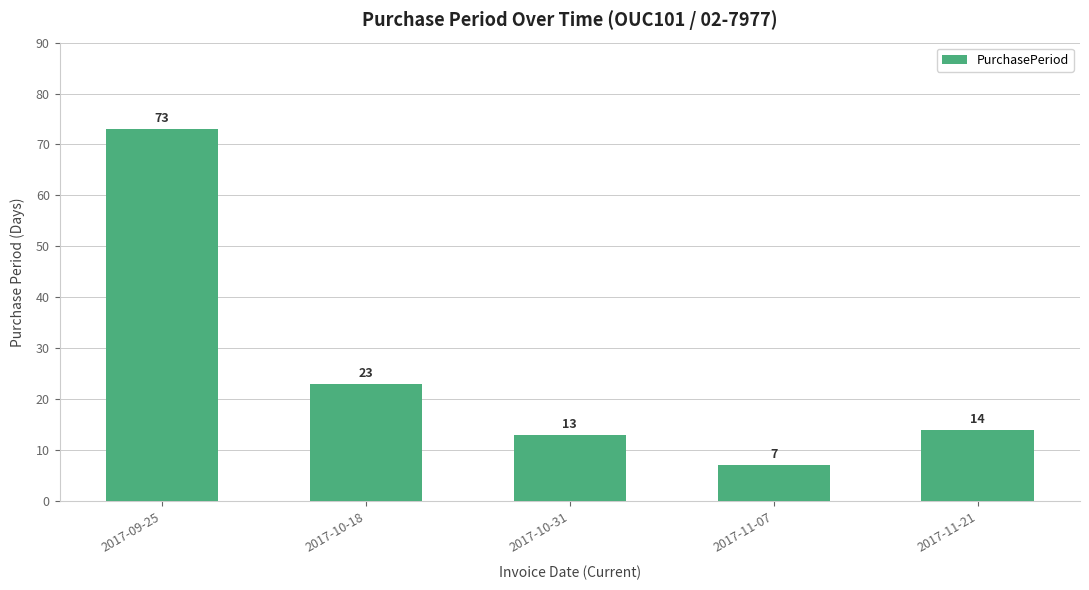

What is the difference between the maximum and second lowest values?

60